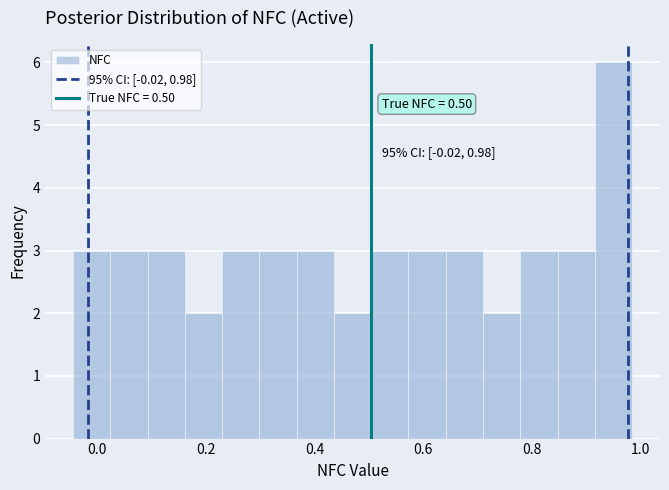

Read against the x-axis, roughly where is the centre of the tallest bar?

0.96